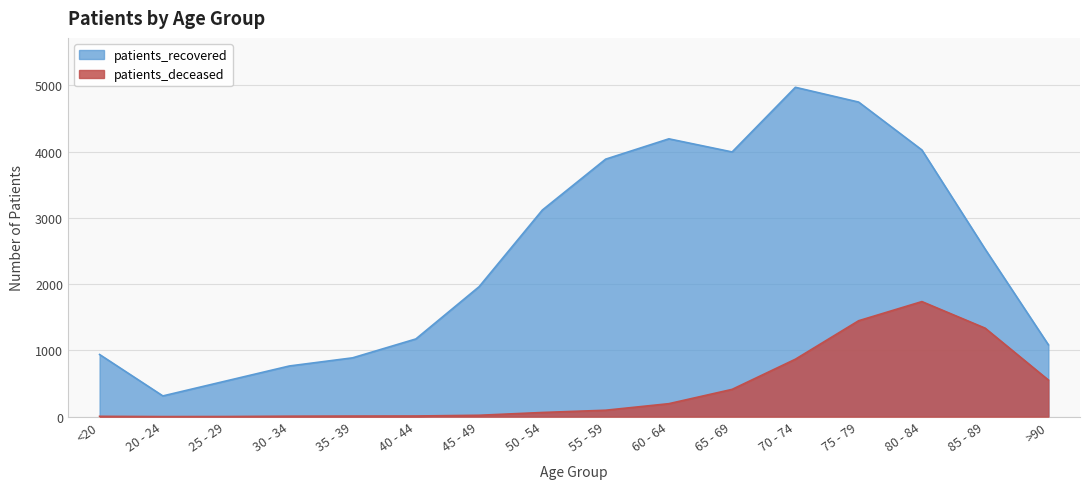

What is the greatest value displayed?

4972